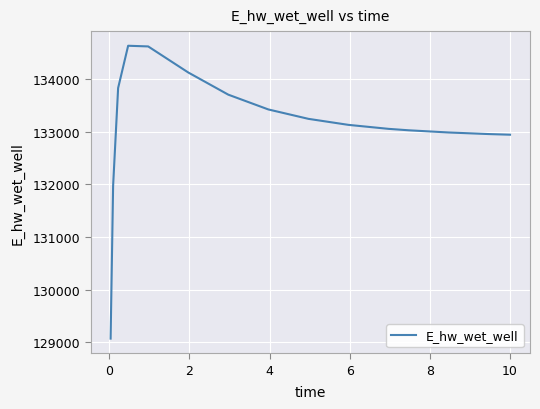

What is the smallest value displayed?

129070.3